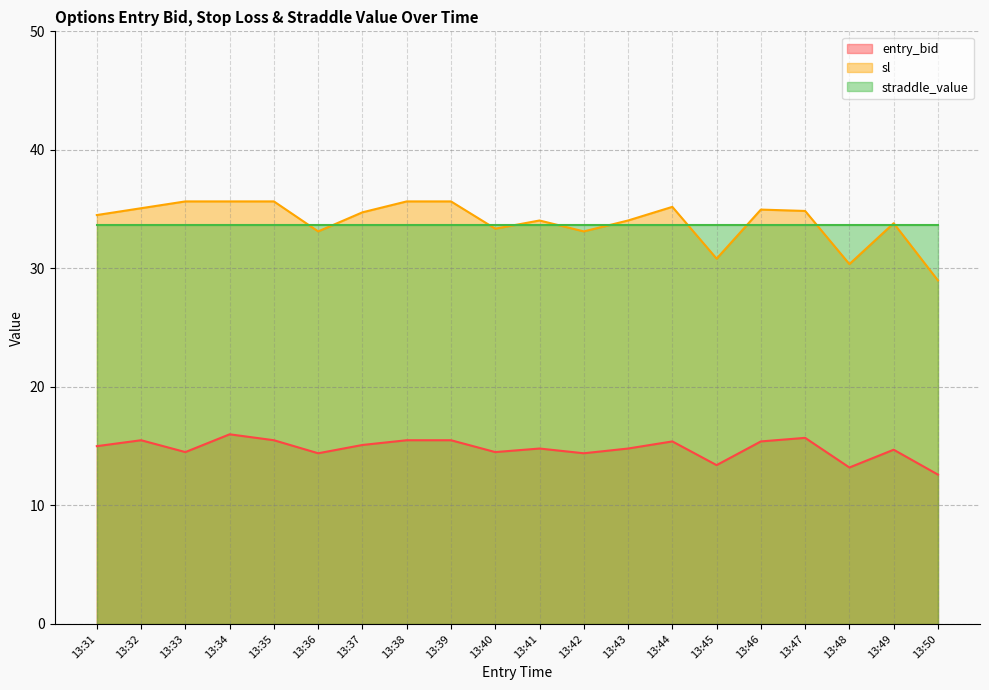

How many interior local valleys does the sl series have?

5